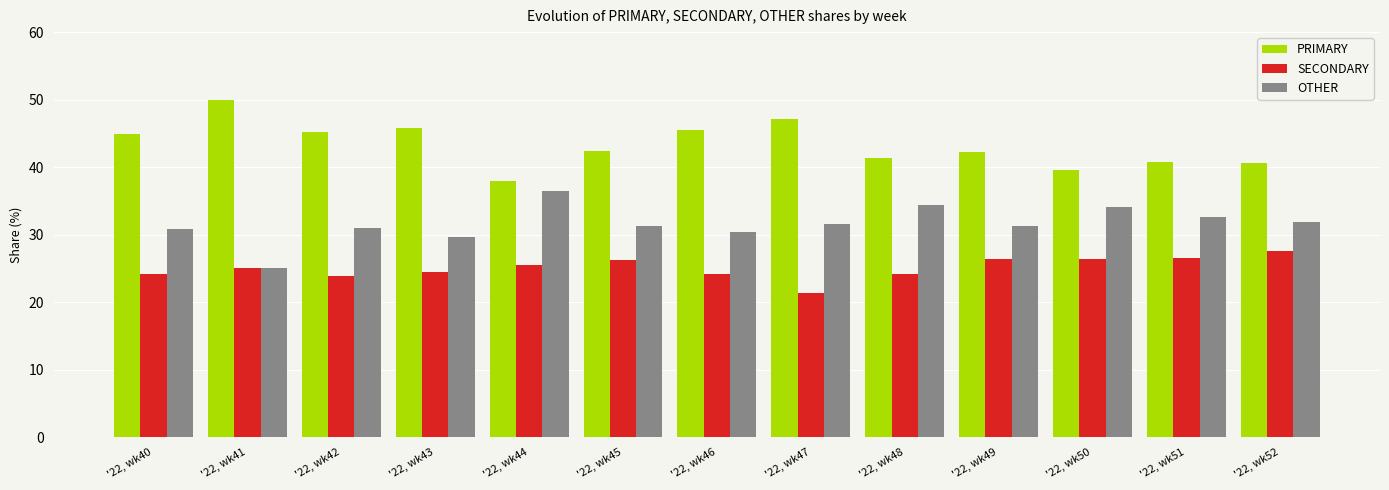

Rank the series by their average value, from highest to lowest.

PRIMARY, OTHER, SECONDARY